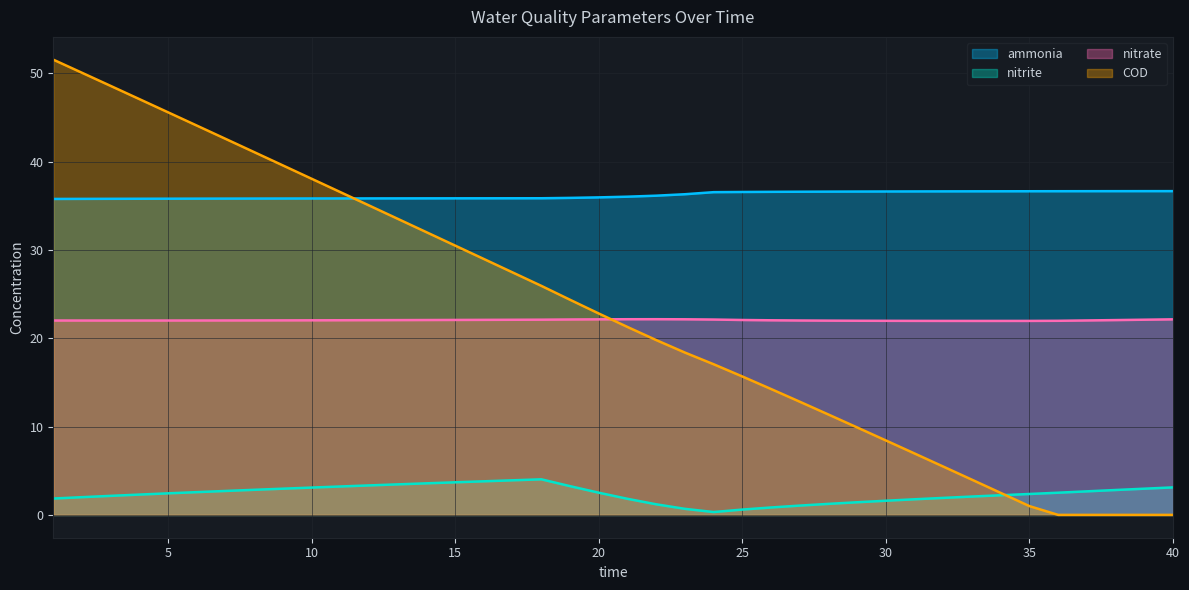

How many data points in ammonia are less than 36?

20